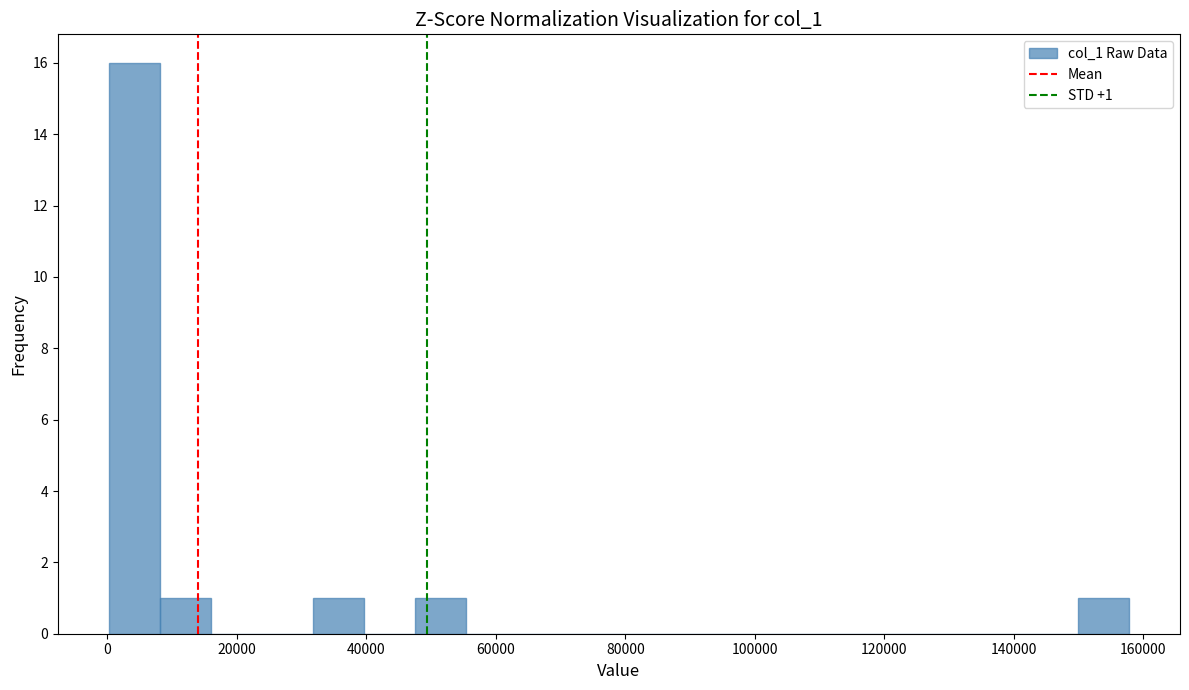

Read against the x-axis, roughly where is the centre of the tallest bar?

4000